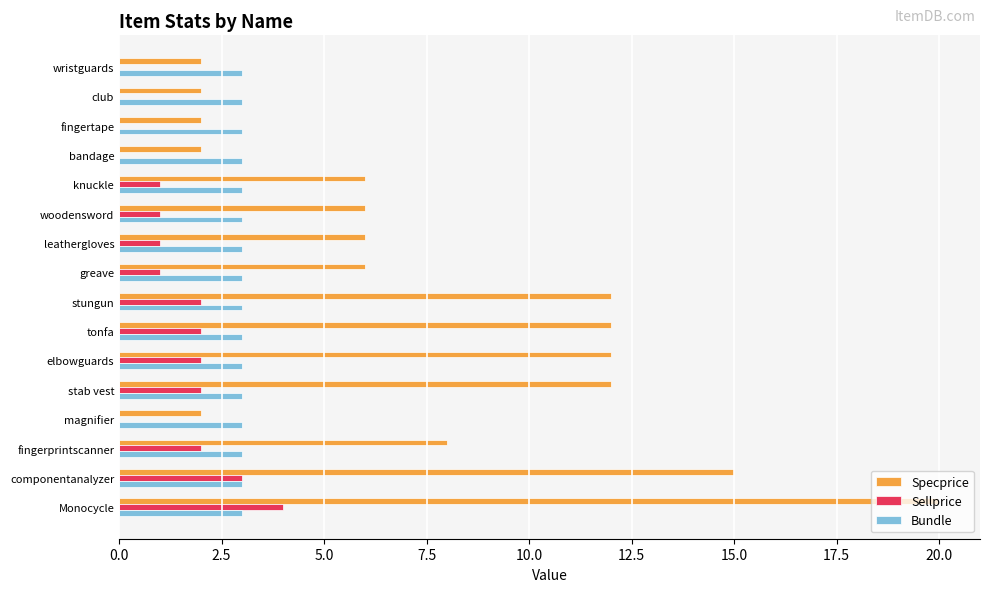

Which series has the largest total across all categories?

Specprice